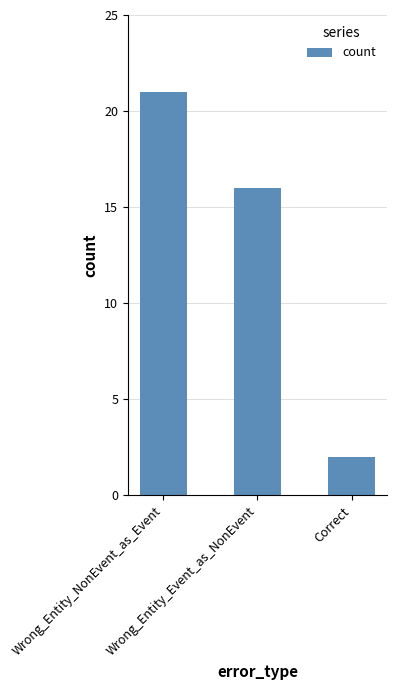

Reading left to right, what are all the values shown in this chart?

Wrong_Entity_NonEvent_as_Event=21	Wrong_Entity_Event_as_NonEvent=16	Correct=2